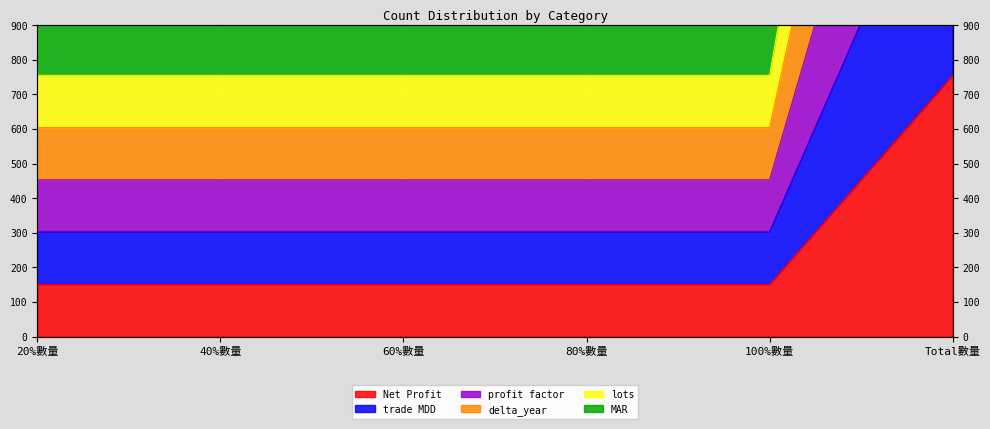

What is the sum of the profit factor values at 20%數量 and Total數量?

3624